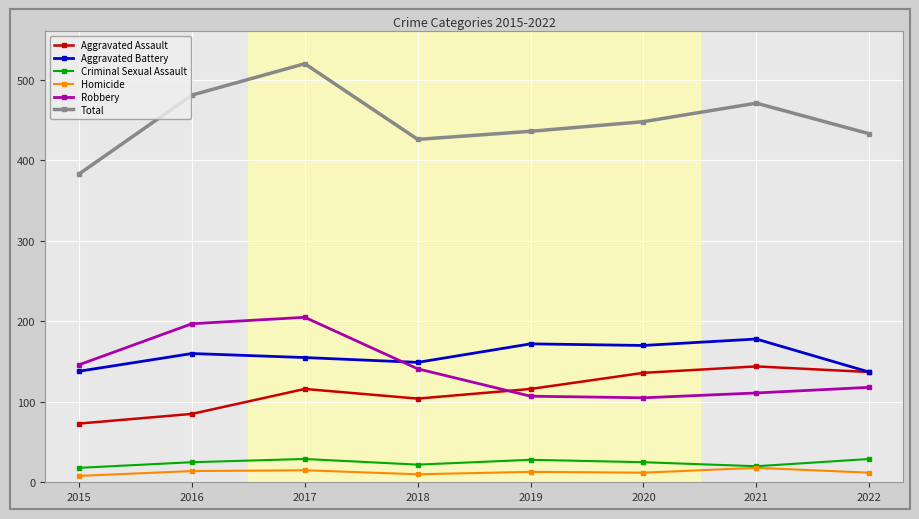

The Homicide series shows 13 at 2019. True or false?

True